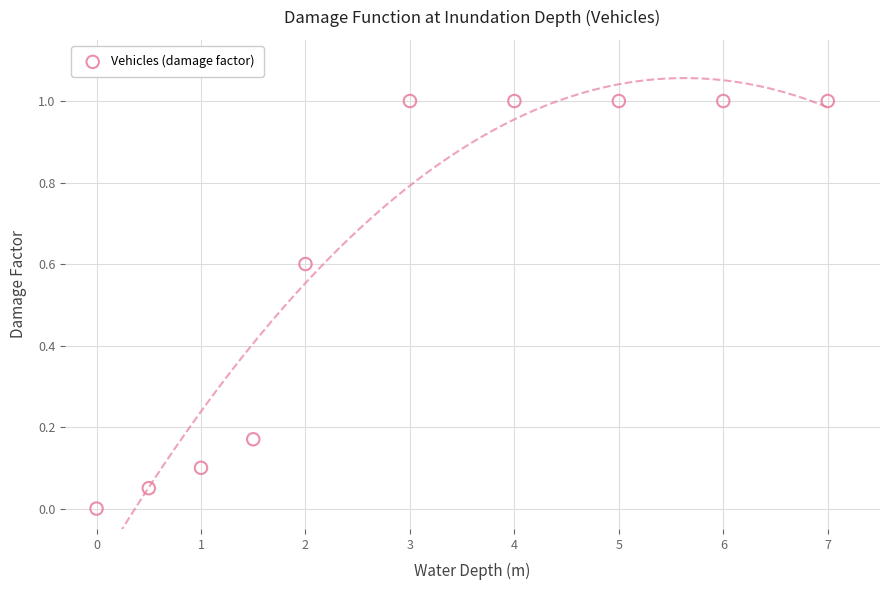

What is the range of Y values (max minus min)?

1.0